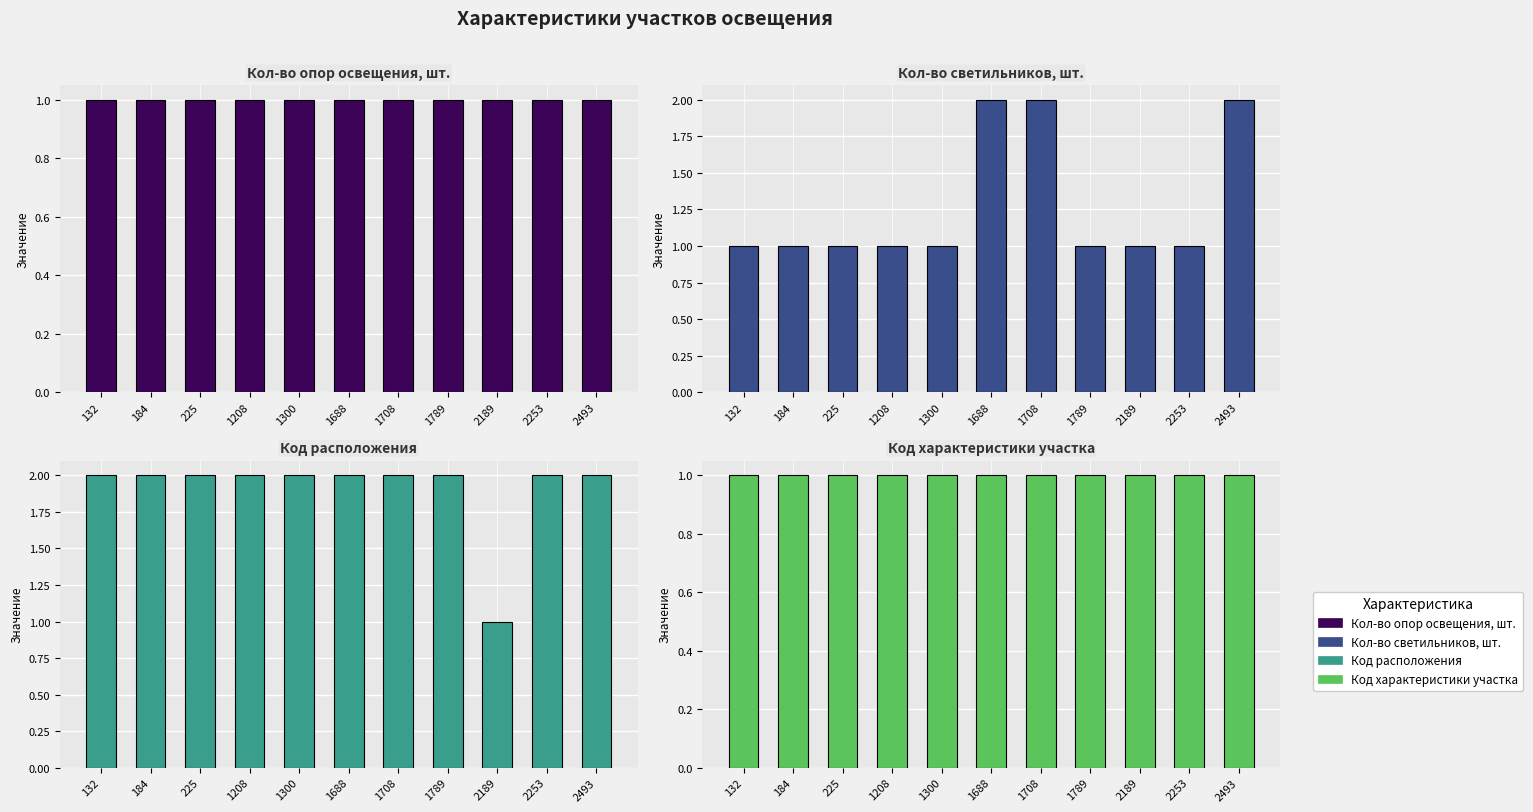

Is it true that Кол-во опор освещения, шт. equals 2 at 1300?

False